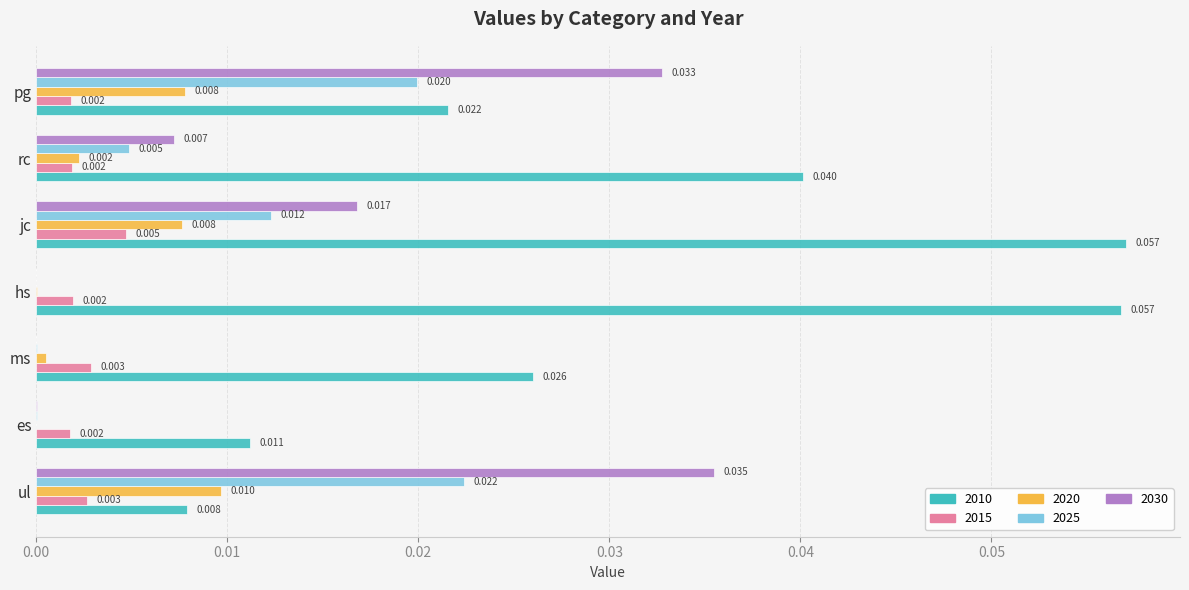

Between ms and hs, which series saw the biggest shift?

2010